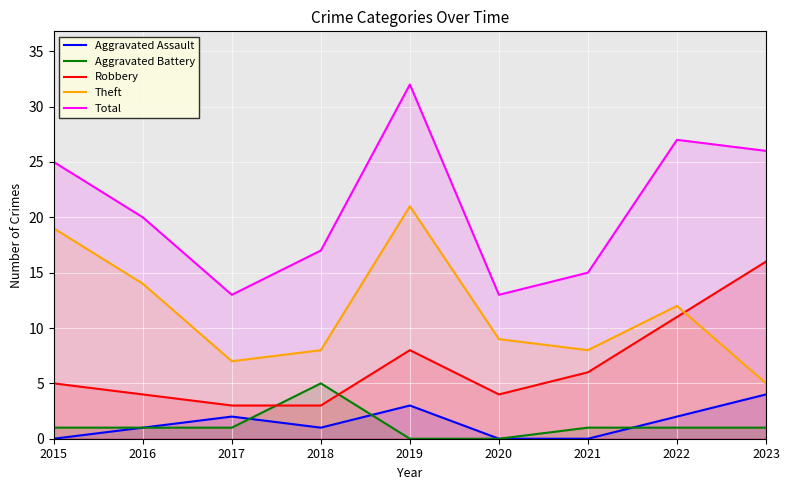

How many interior local valleys does the Total series have?

2